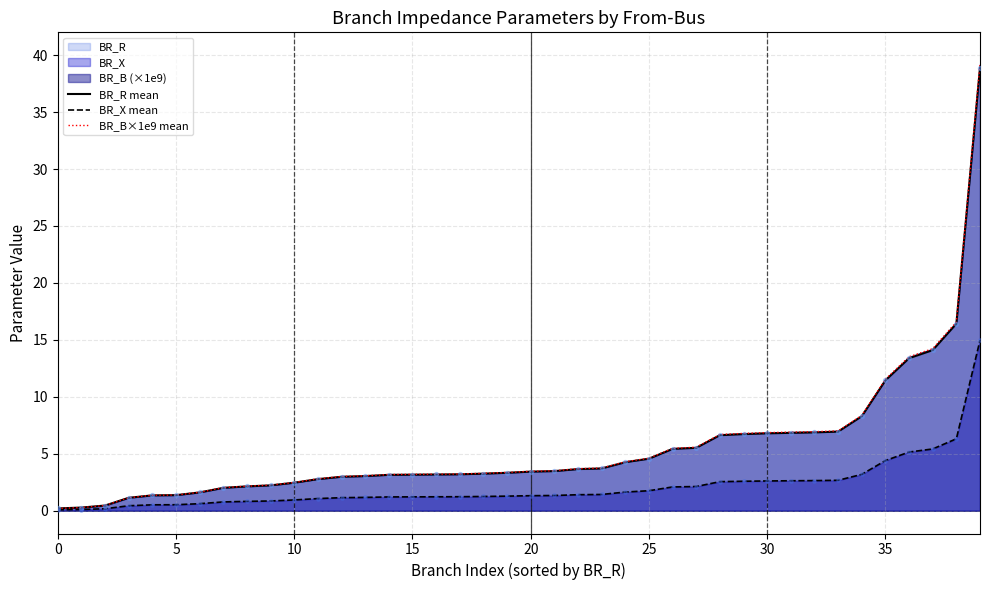

Which series has the largest total across all categories?

BR_B×1e9 mean